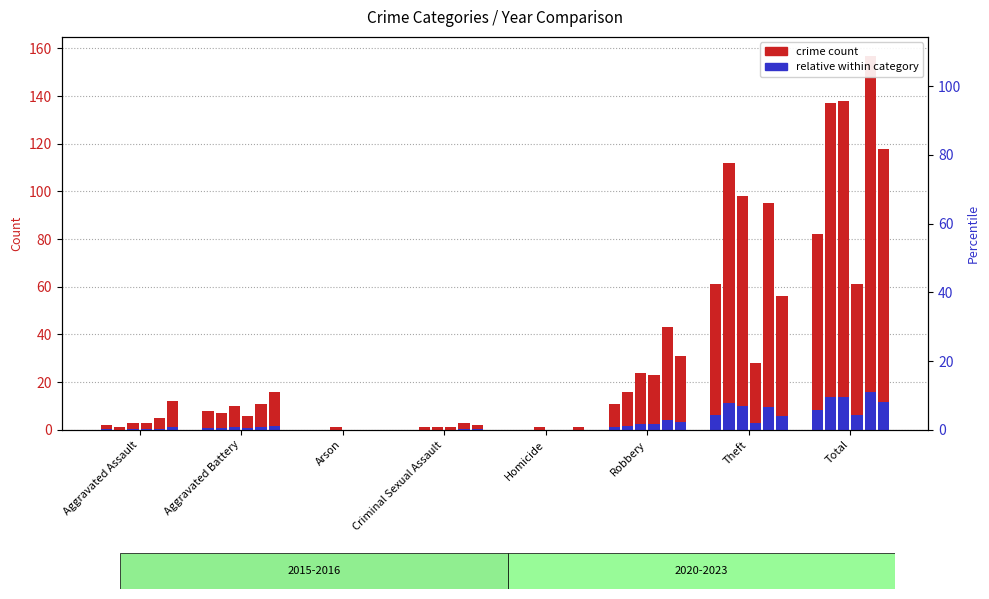

How many bars are there in total?

48